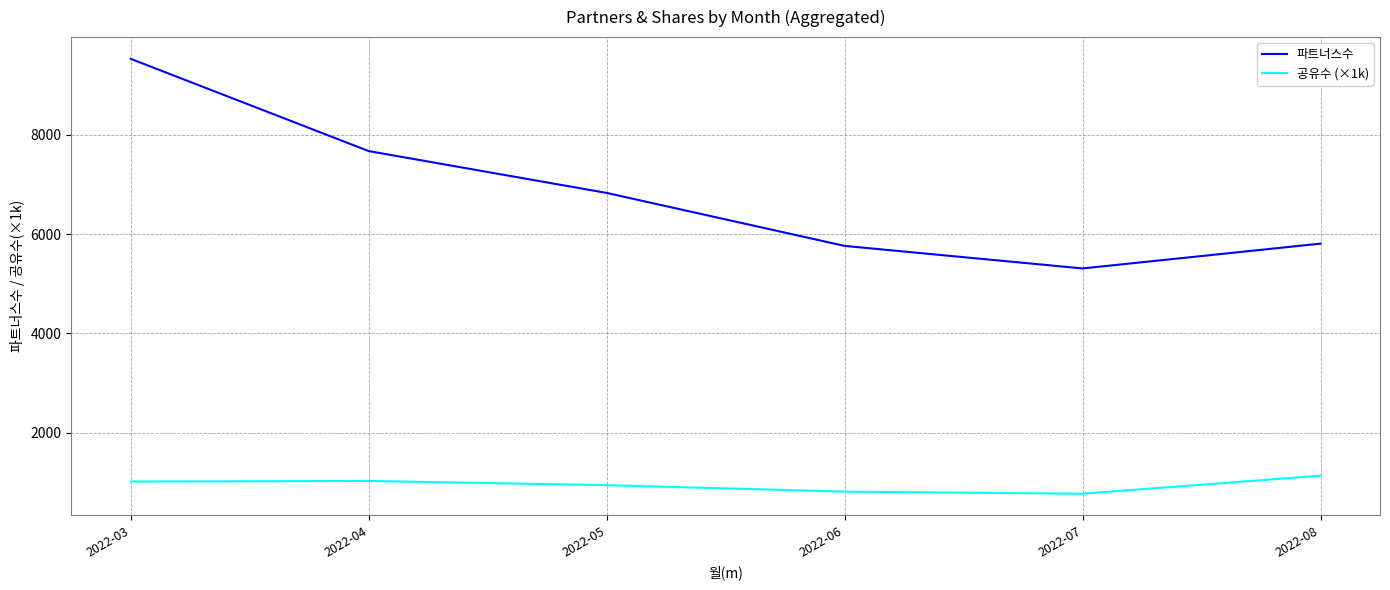

What is the total value across all series at 2022-07?

6079.4